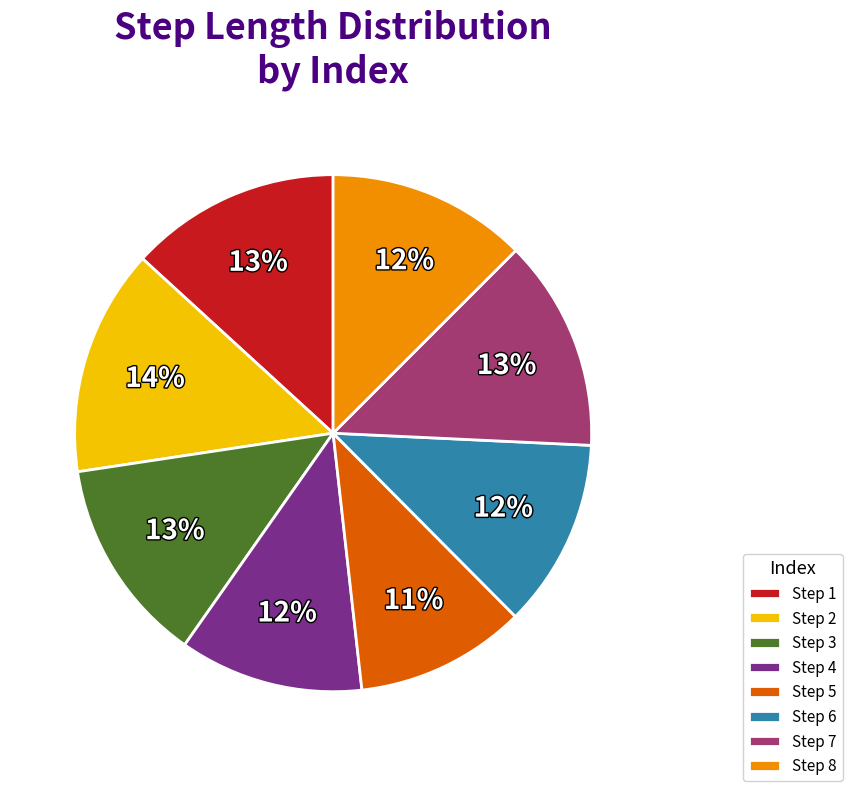

Count the number of slices in the pie.

8